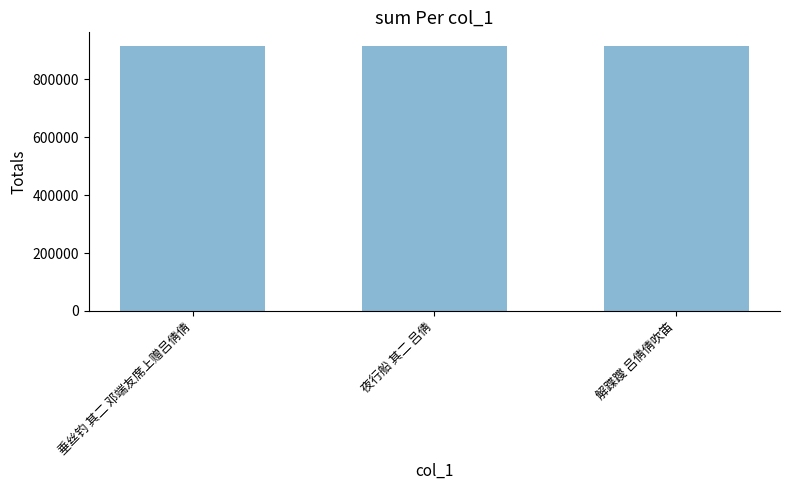

What is the difference between the maximum and minimum values?

85